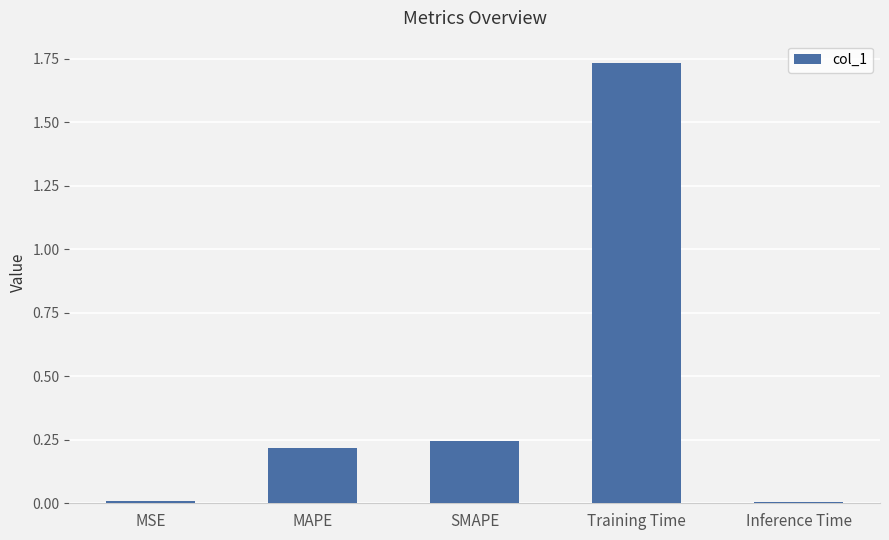

Is it true that the value at Inference Time is 0.0?

True